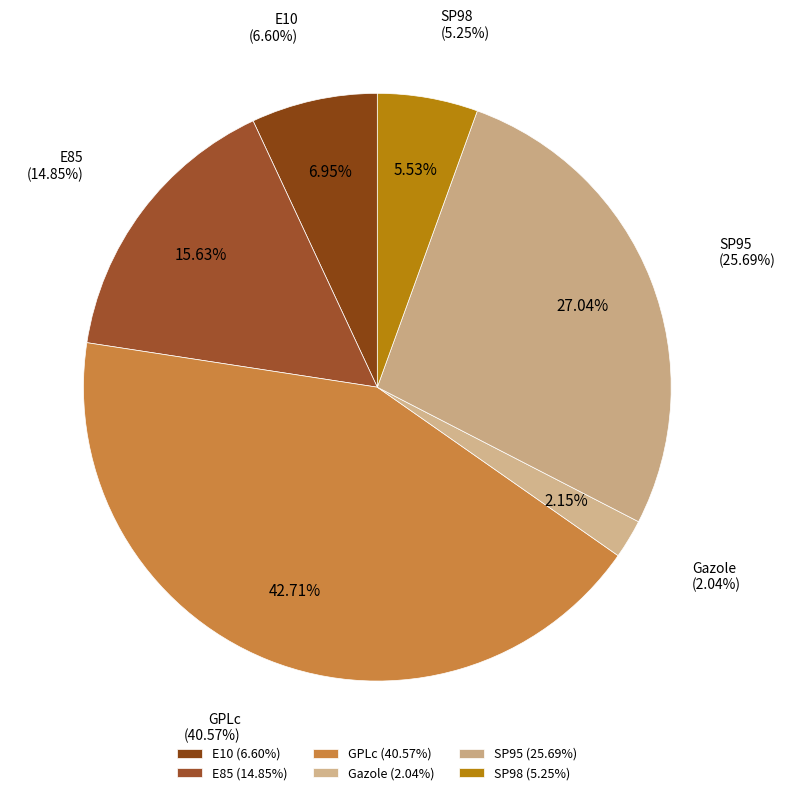

How many slices are in this pie chart?

6